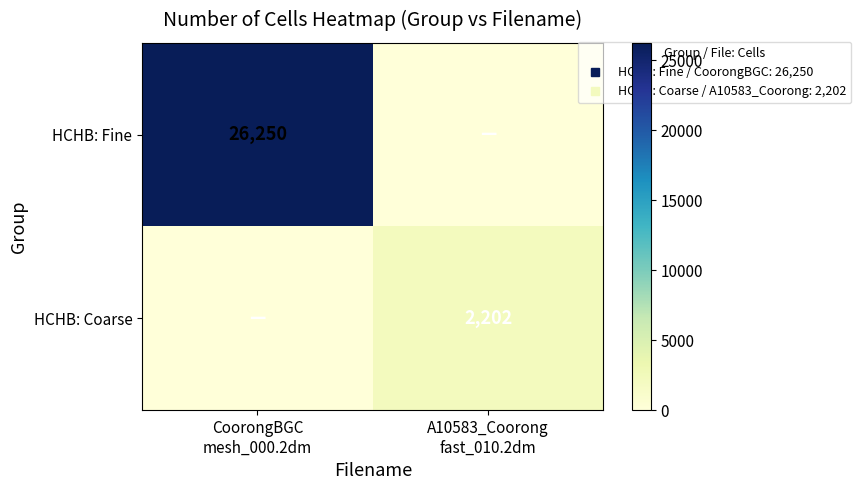

What is the difference between the HCHB: Fine values at A10583_Coorong fast_010.2dm and CoorongBGC mesh_000.2dm?

26250